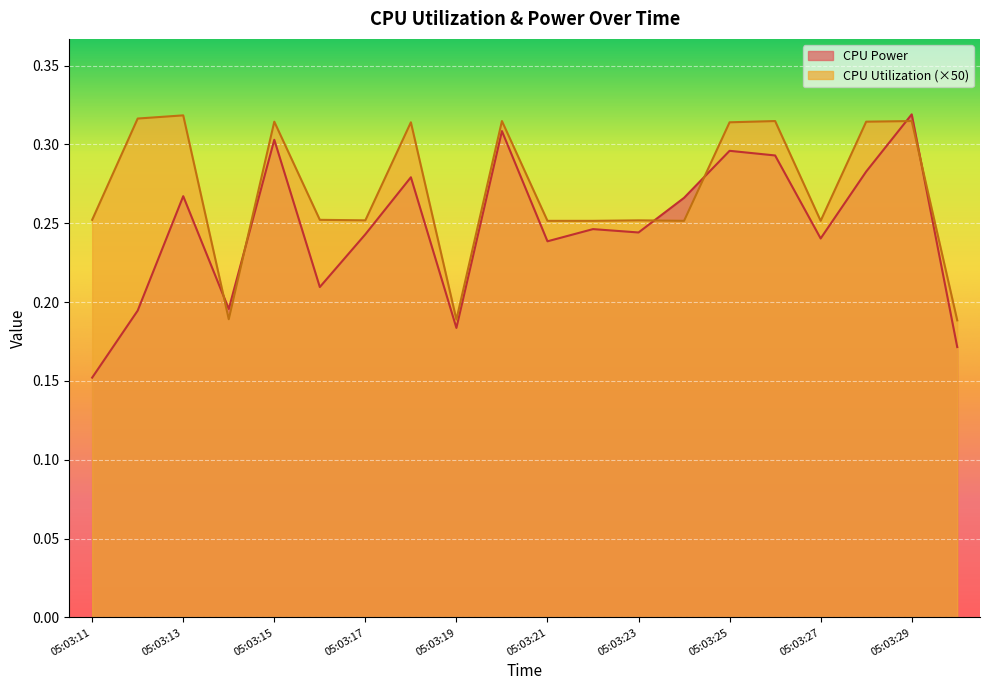

Which series ends up on top after the final intersection of CPU Utilization and CPU Power?

CPU Utilization